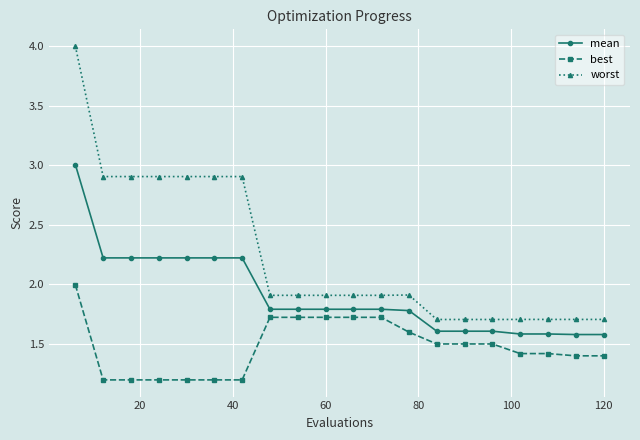

Which series has the largest total across all categories?

worst